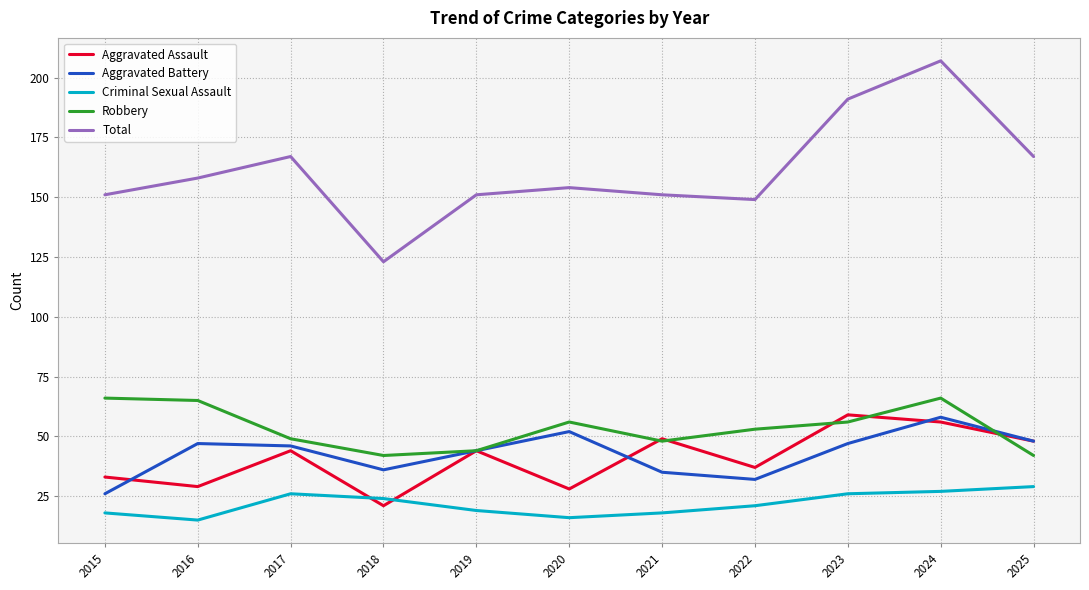

Between 2020 and 2023, which series saw the biggest shift?

Total